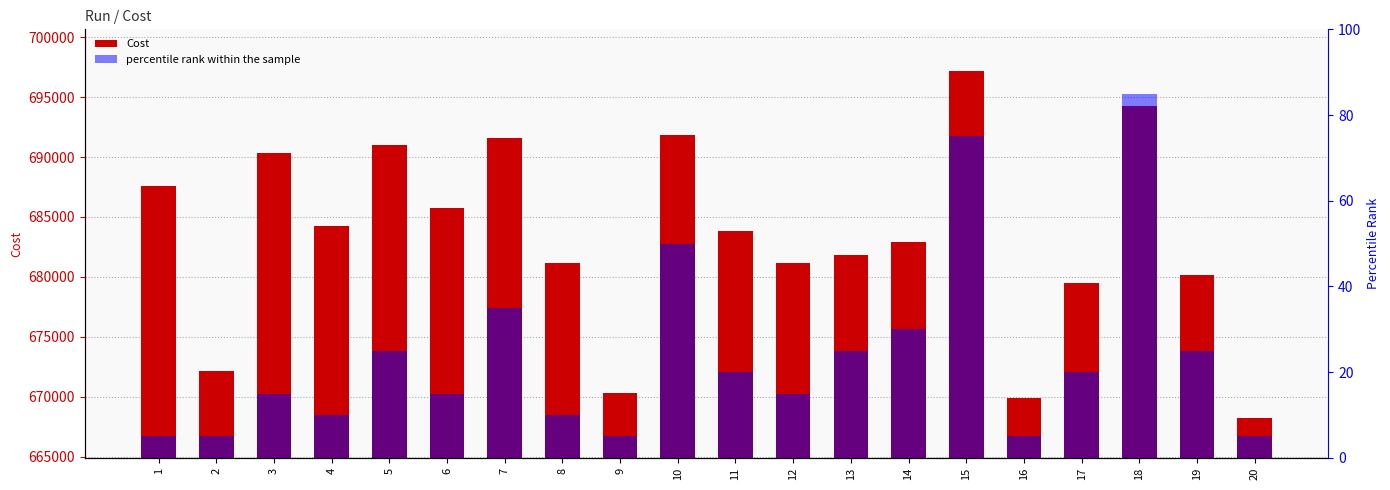

Reading right to left, extract all data points from this chart.

Cost: 20=668237.0	19=680154.0	18=694256.0	17=679473.0	16=669886.0	15=697175.0	14=682883.0	13=681789.0	12=681140.0	11=683810.0	10=691834.0	9=670320.0	8=681175.0	7=691604.0	6=685786.0	5=690979.0	4=684275.0	3=690330.0	2=672178.0	1=687617.0
percentile rank within the sample: 20=5.0	19=25.0	18=85.0	17=20.0	16=5.0	15=75.0	14=30.0	13=25.0	12=15.0	11=20.0	10=50.0	9=5.0	8=10.0	7=35.0	6=15.0	5=25.0	4=10.0	3=15.0	2=5.0	1=5.0